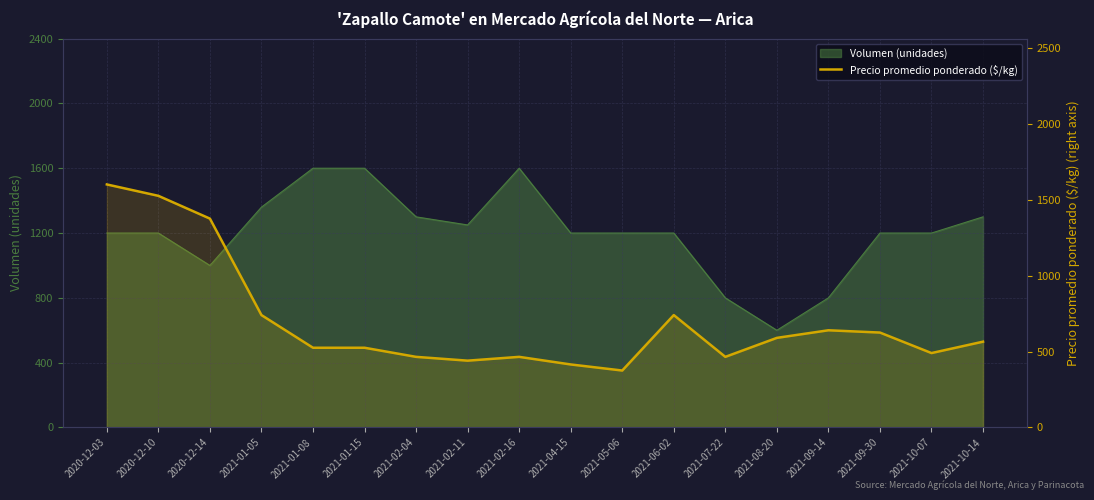

The value at 2021-08-20 is 374. True or false?

False